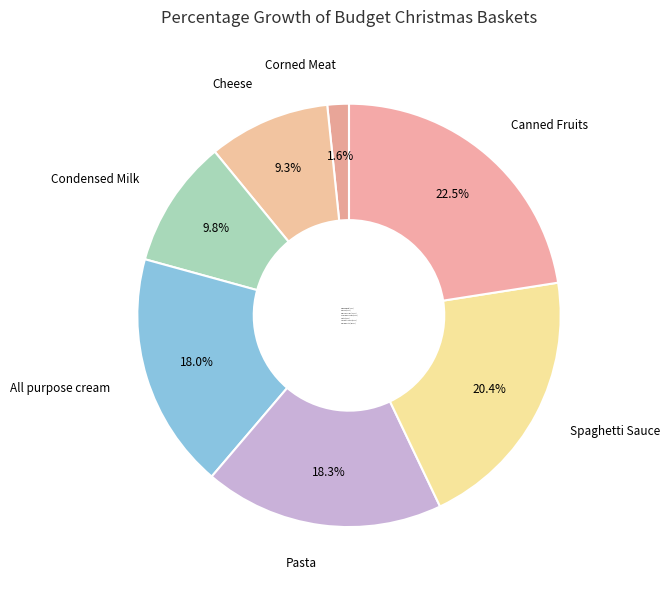

Count the number of slices in the pie.

7